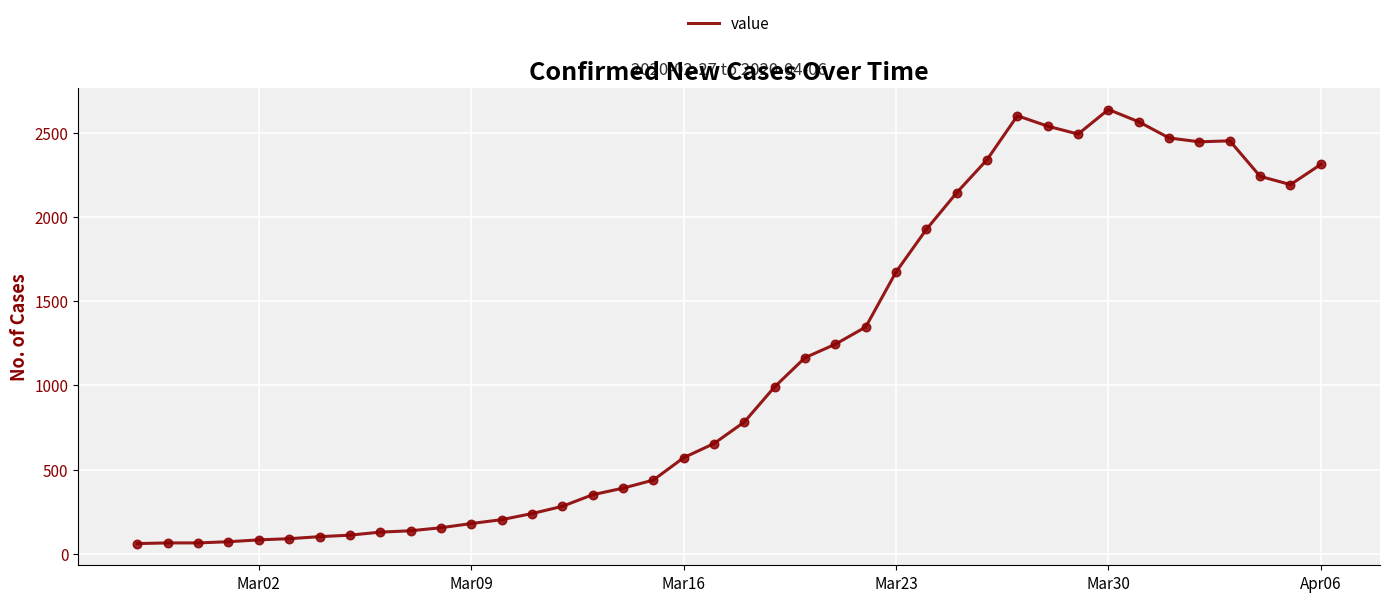

What is the difference between the maximum and minimum values?

2578